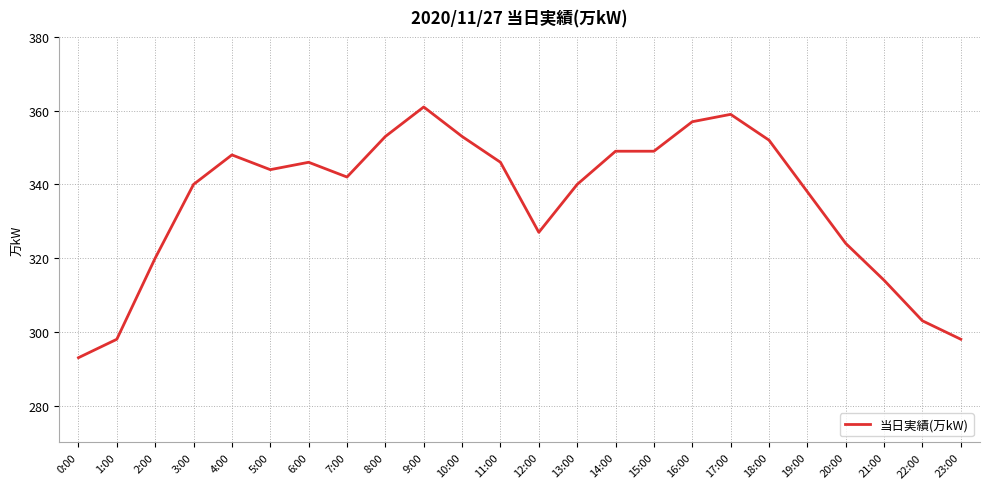

What position from the left is 7:00?

8